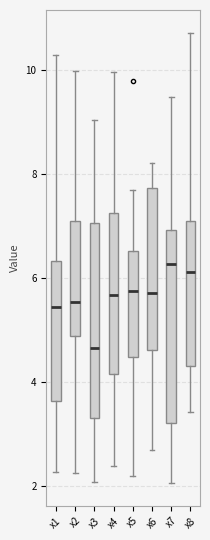

Where does the upper whisker of the box for x6 end on the y-axis? The values are not printed on the chart, so give them approximately, as read against the axis.

8.2